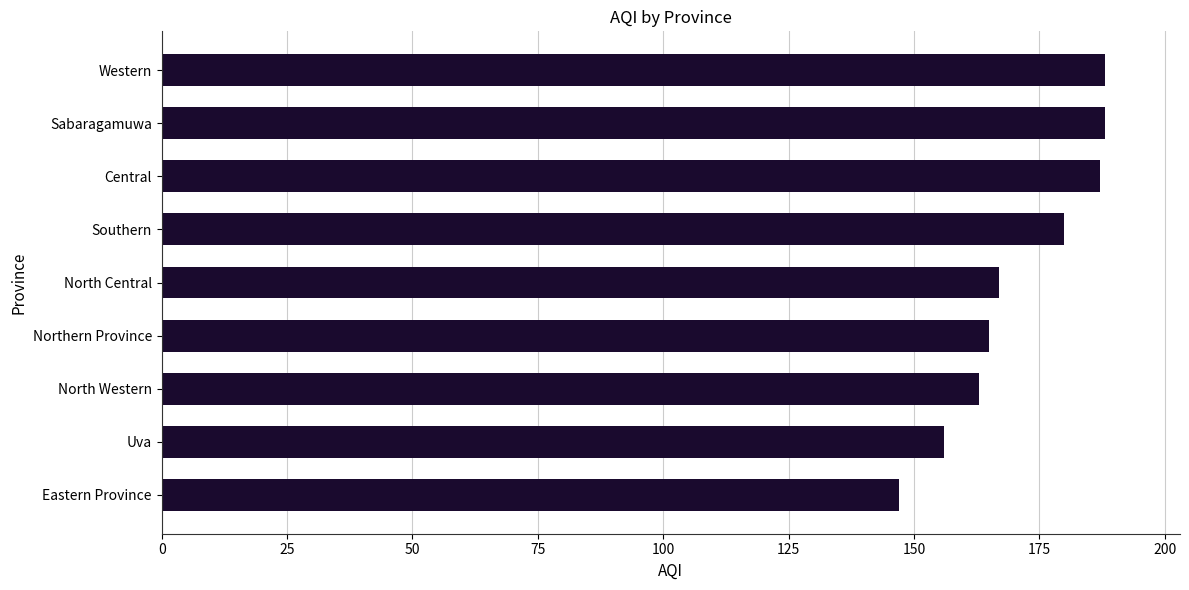

Reading bottom to top, extract all data points from this chart.

147	156	163	165	167	180	187	188	188